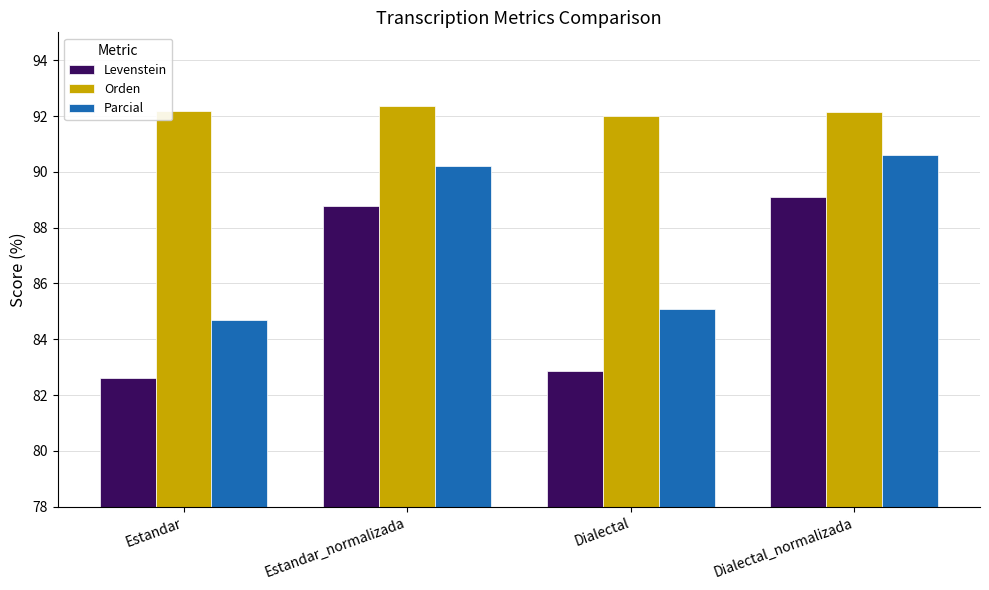

What is the difference between the highest and lowest values at Estandar?

9.6